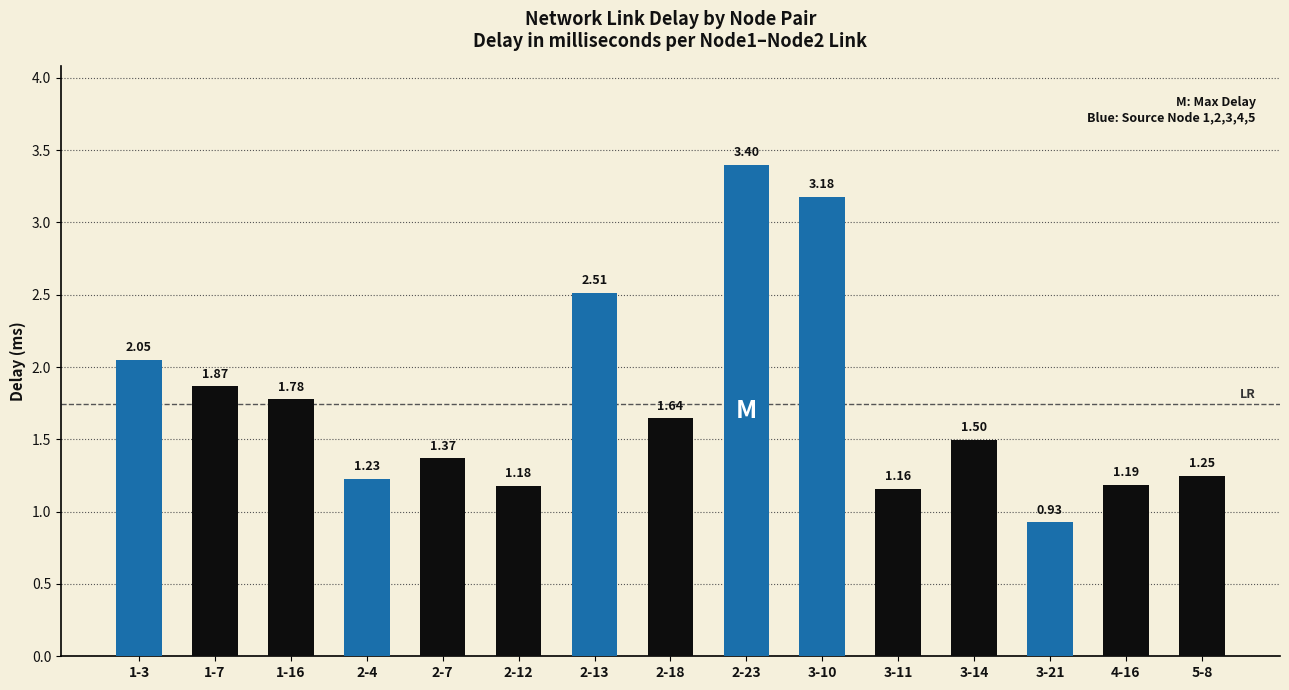

What is the ratio of the value at 2-4 to the value at 3-10?

0.4